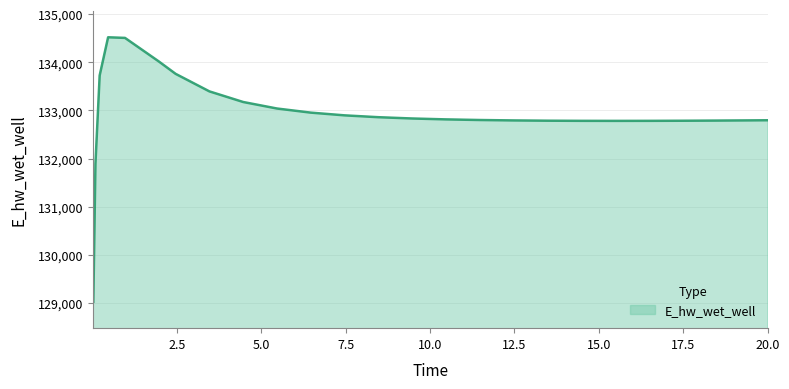

What is the difference between the maximum and minimum values?

5488.9